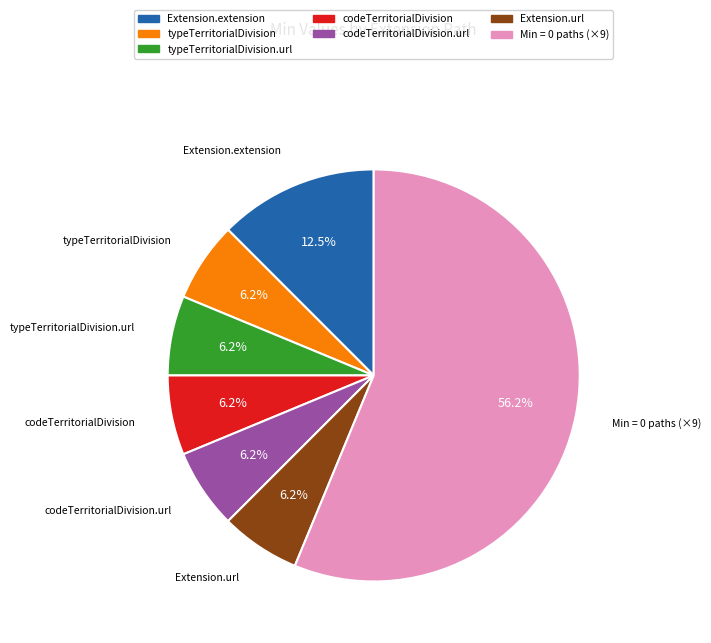

How many segments does this pie chart have?

7